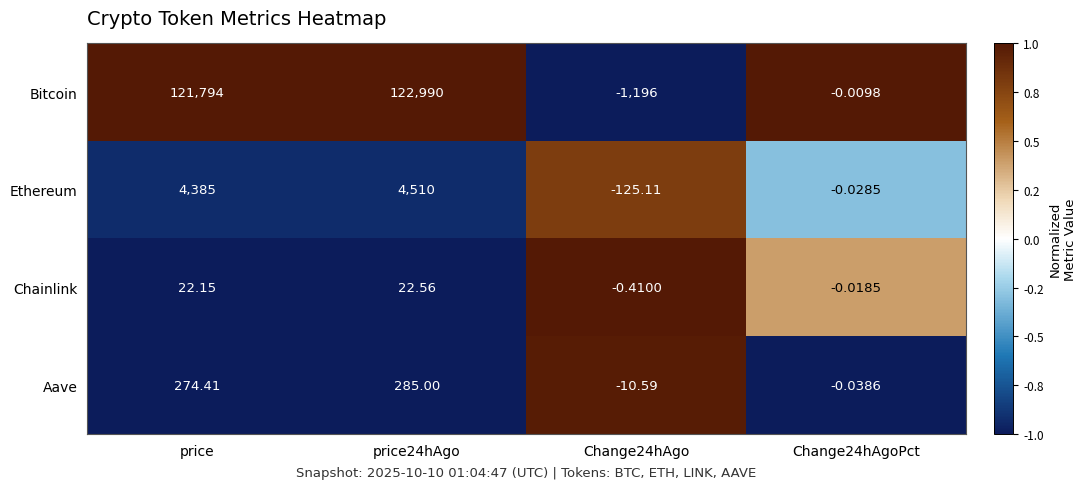

Which series has the widest spread of values?

Bitcoin